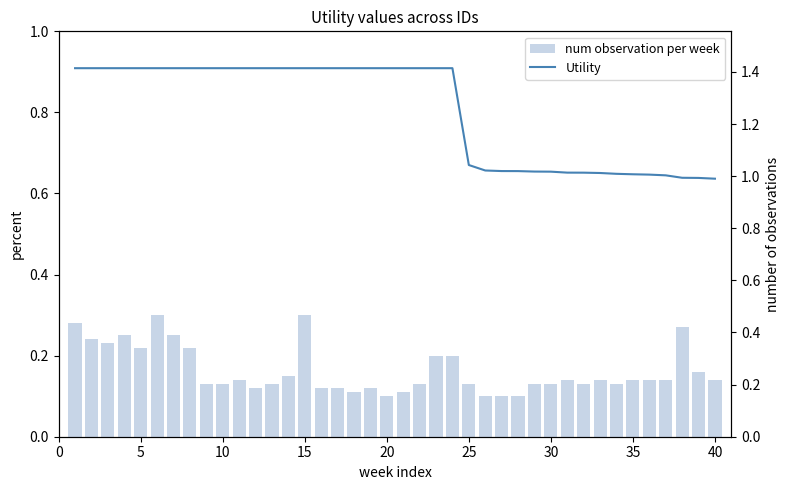

How many categories are shown in the chart?

40